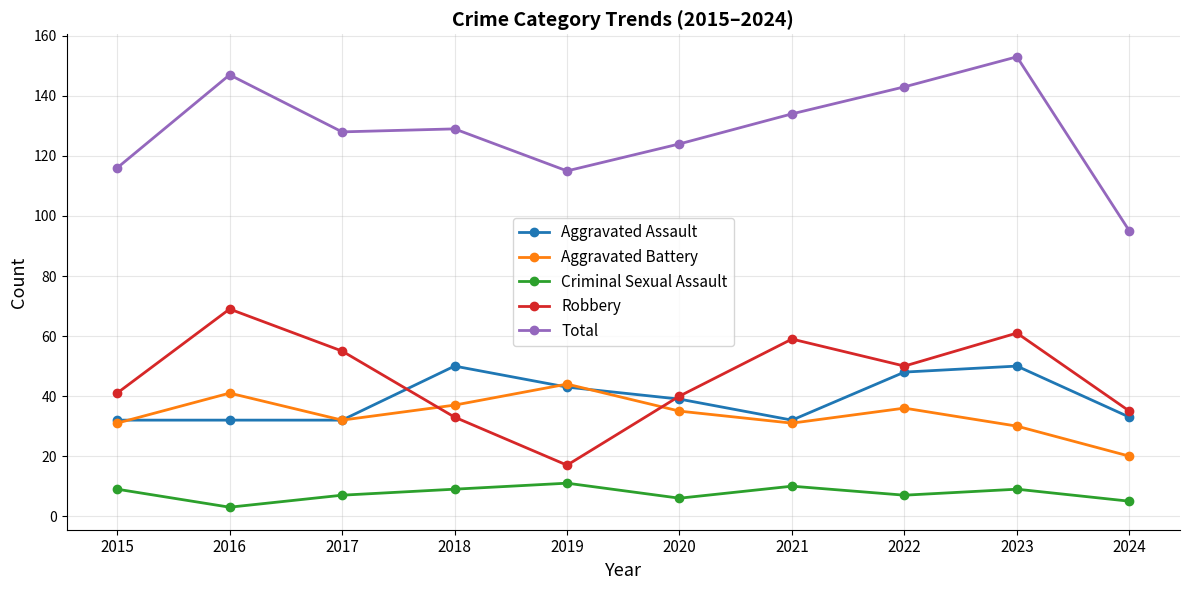

Reading left to right, transcribe all the data shown in this chart.

Aggravated Assault: 32	32	32	50	43	39	32	48	50	33
Aggravated Battery: 31	41	32	37	44	35	31	36	30	20
Criminal Sexual Assault: 9	3	7	9	11	6	10	7	9	5
Robbery: 41	69	55	33	17	40	59	50	61	35
Total: 116	147	128	129	115	124	134	143	153	95